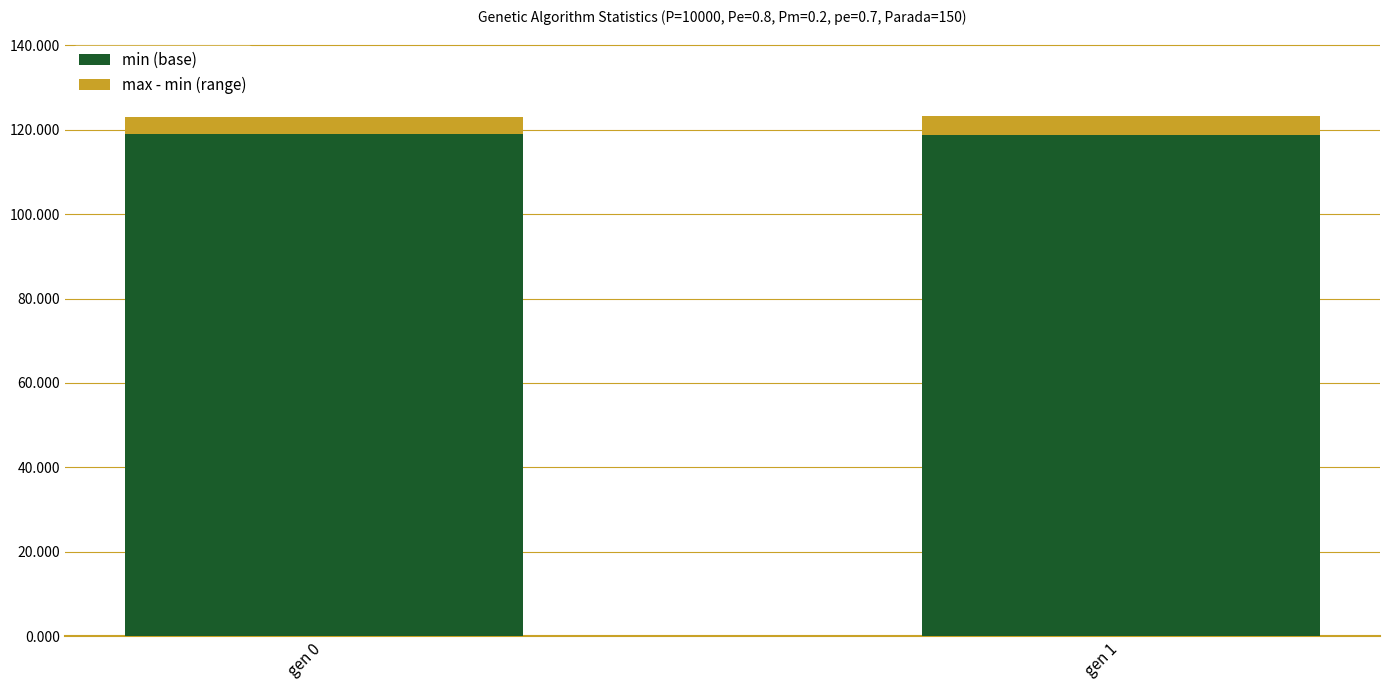

What is the highest value of the min (base) series?

119.0